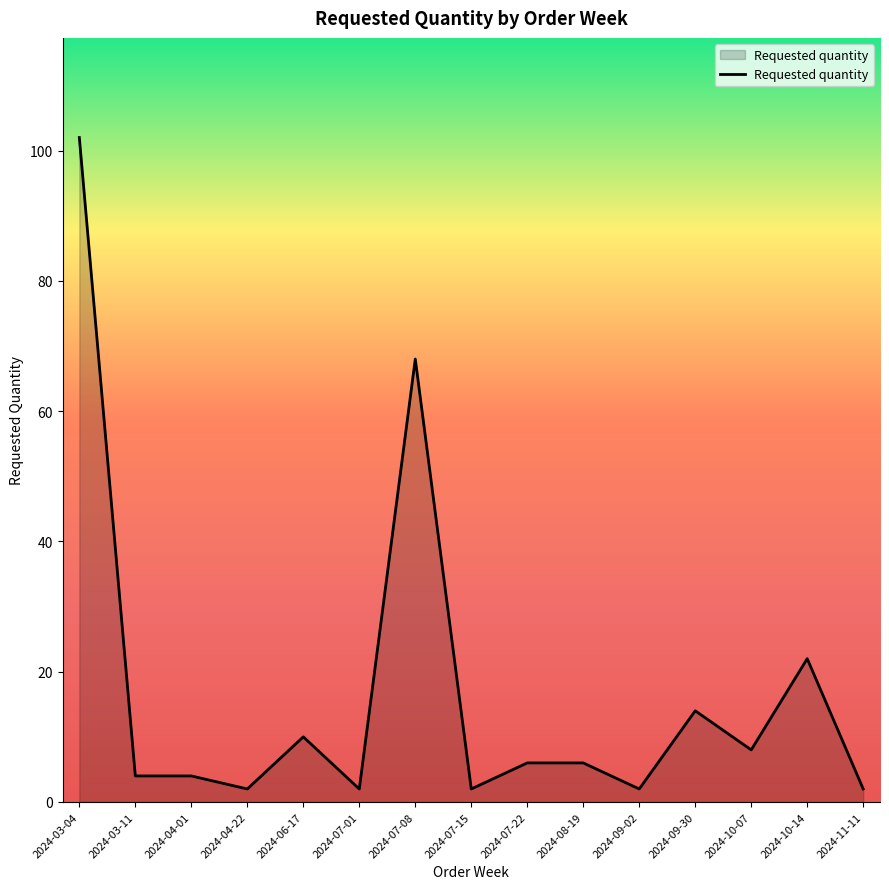

What position from the right is 2024-09-30?

4